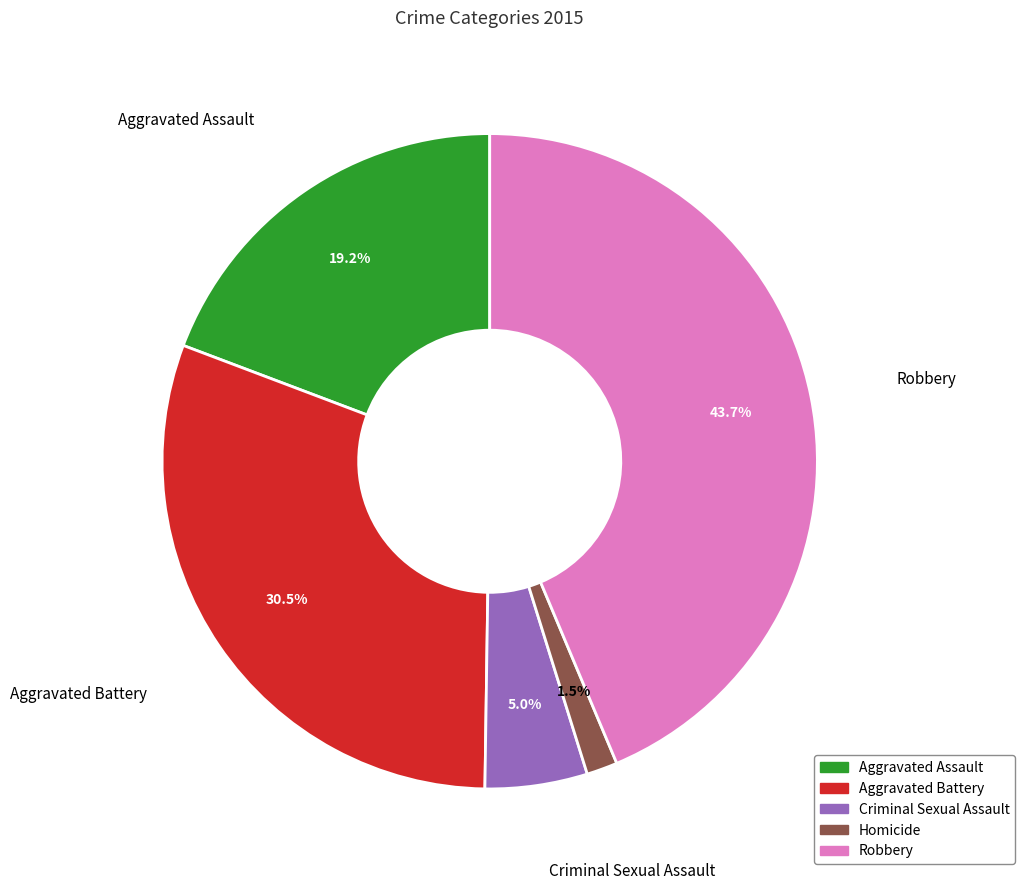

Does Homicide account for over 50% of the chart?

No